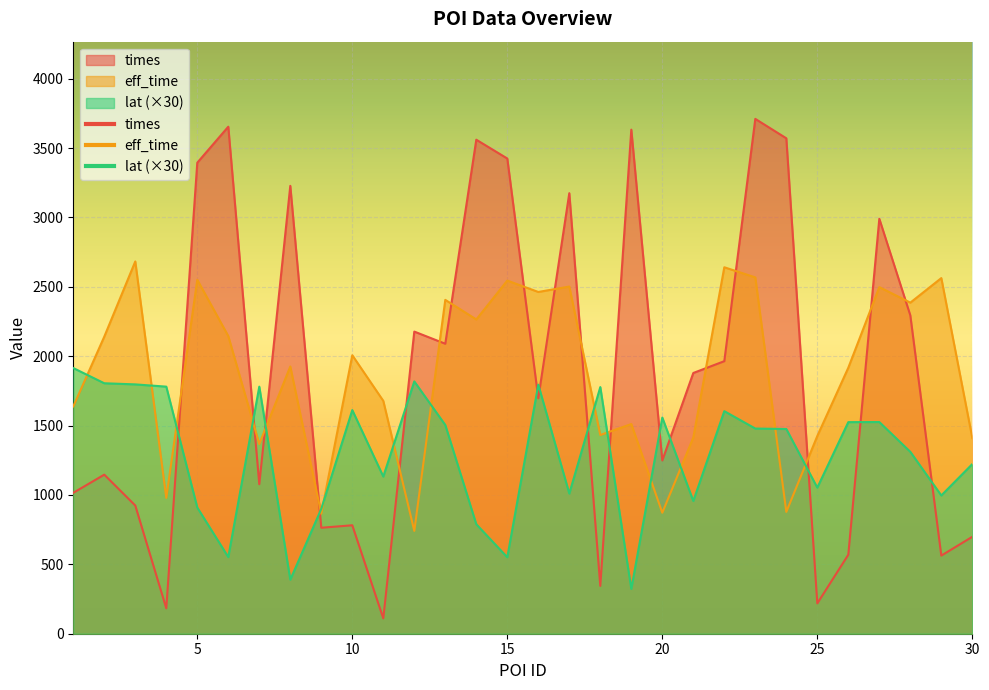

What is the difference between the second highest and minimum values in the times series?

3543.4